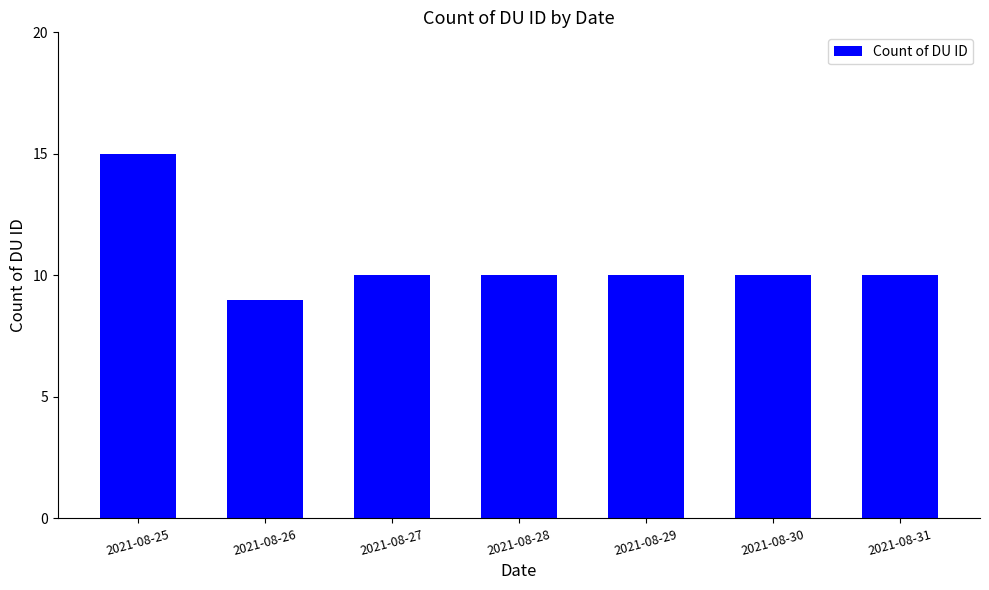

What is the sum of the values at 2021-08-26 and 2021-08-31?

19